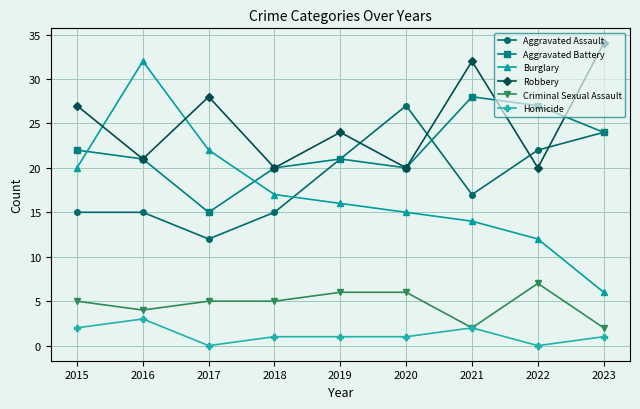

How many data points in Burglary are less than 16?

4